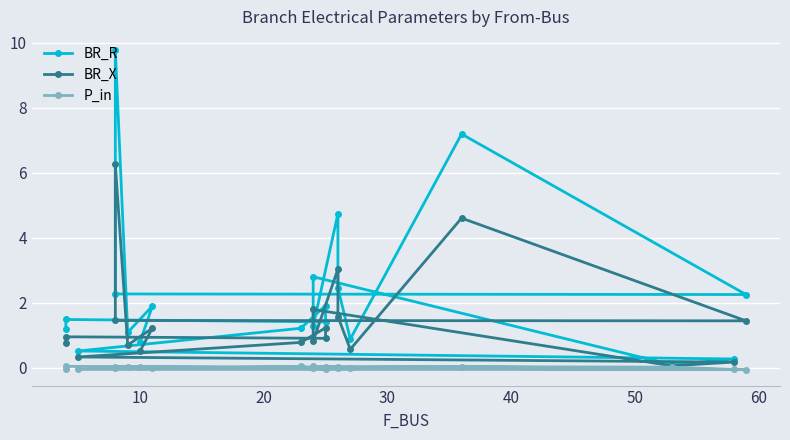

How many distinct data groups are displayed?

3